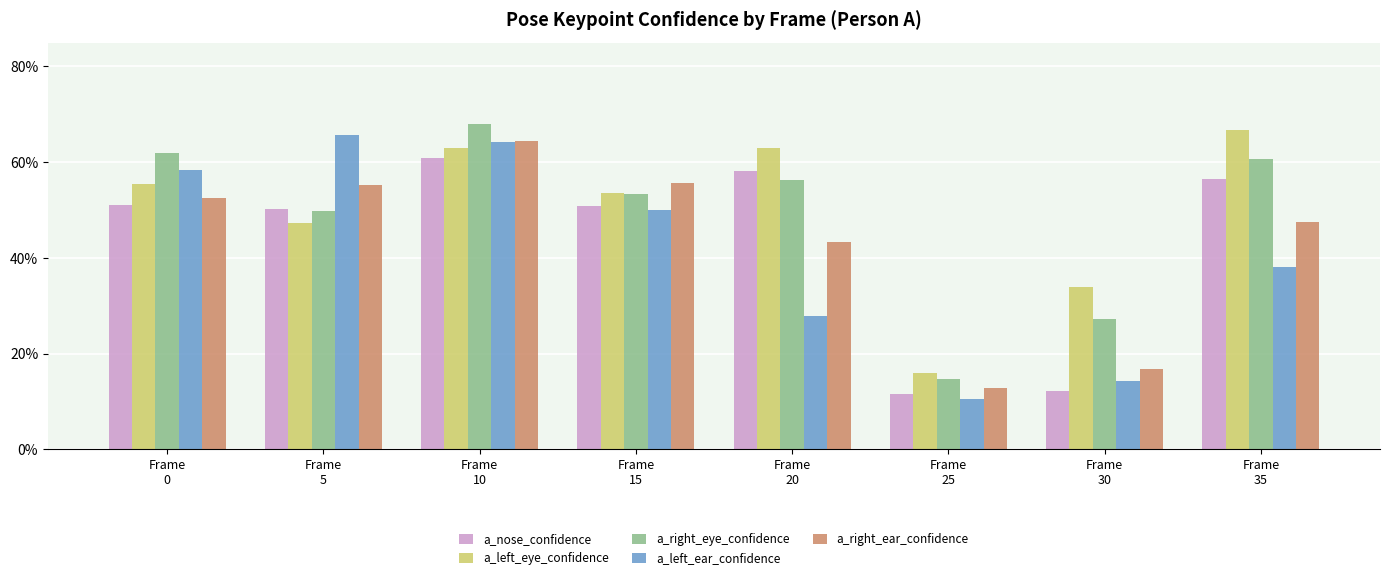

Rank the categories by a_left_ear_confidence value from lowest to highest.

Frame
25, Frame
30, Frame
20, Frame
35, Frame
15, Frame
0, Frame
10, Frame
5